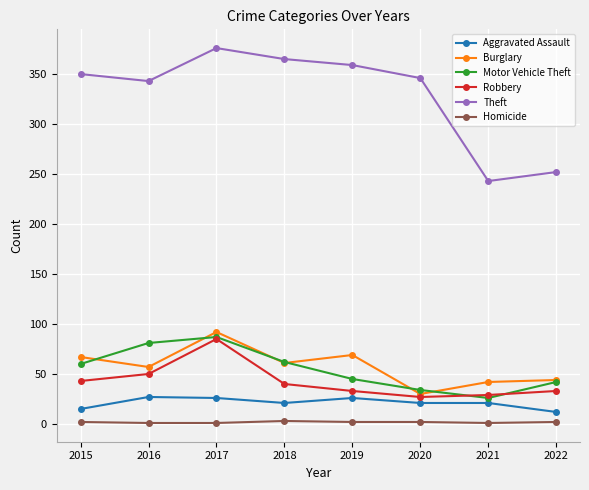

How many values in the Motor Vehicle Theft series are below 60?

4